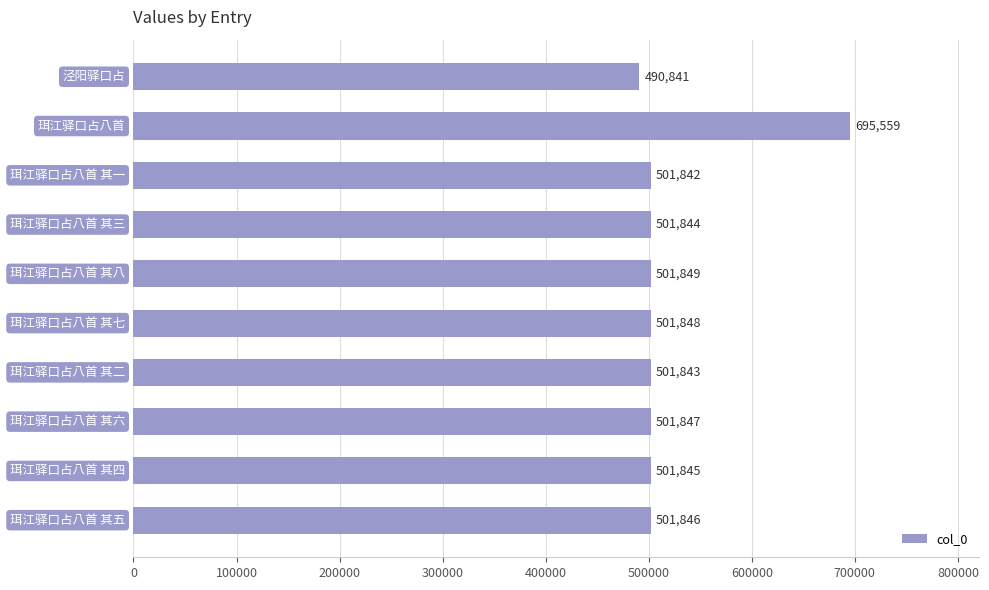

Reading top to bottom, what are all the values shown in this chart?

490841	695559	501842	501844	501849	501848	501843	501847	501845	501846